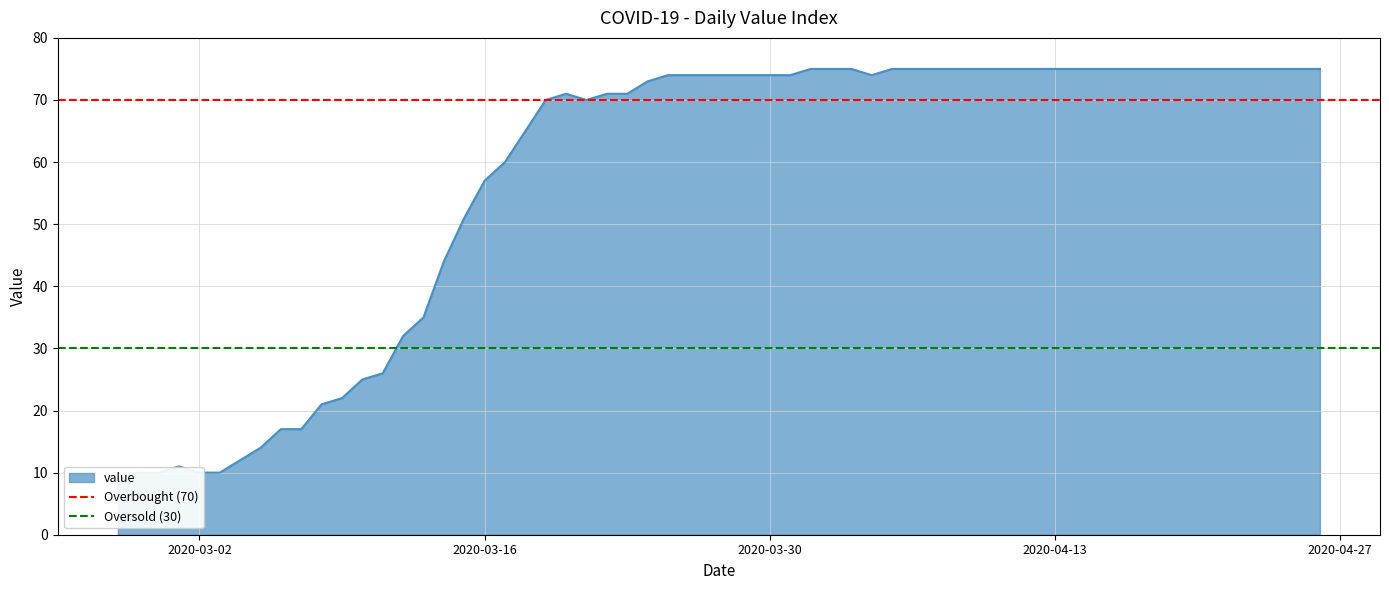

Where is Oversold (30) nearest to the value 30?

2020-03-02